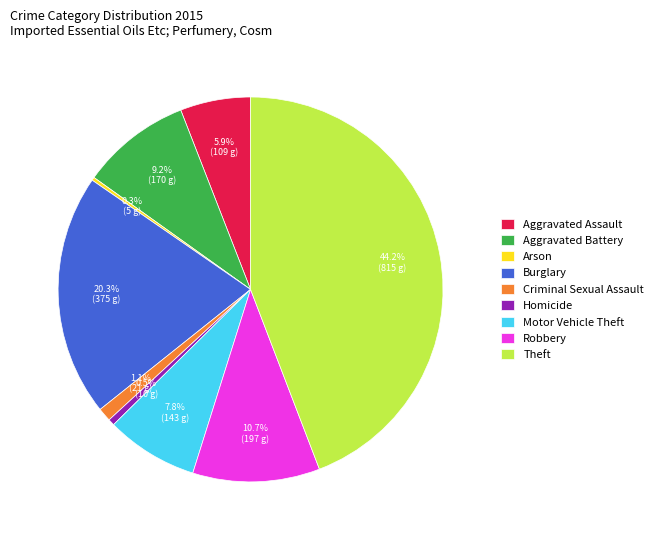

Which has a higher value, Robbery or Theft?

Theft